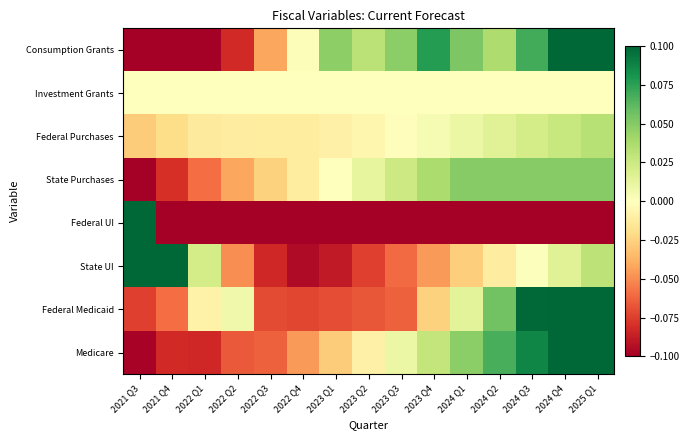

What is the smallest value displayed?

-0.1